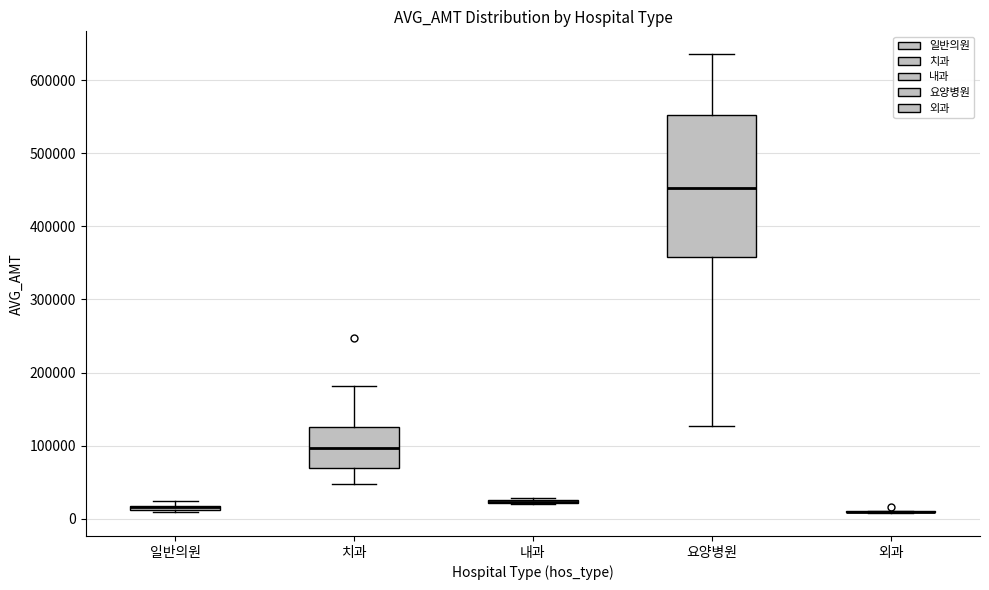

Where is the lower edge of the box for 치과 on the y-axis? The values are not printed on the chart, so give them approximately, as read against the axis.

70000